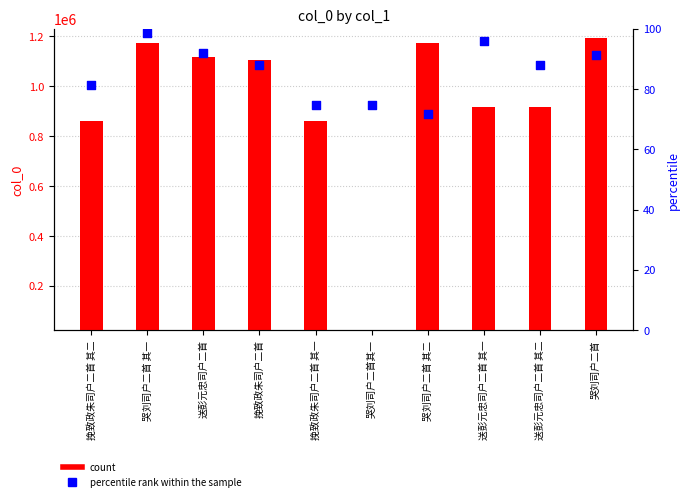

Which series has the largest total across all categories?

col_0